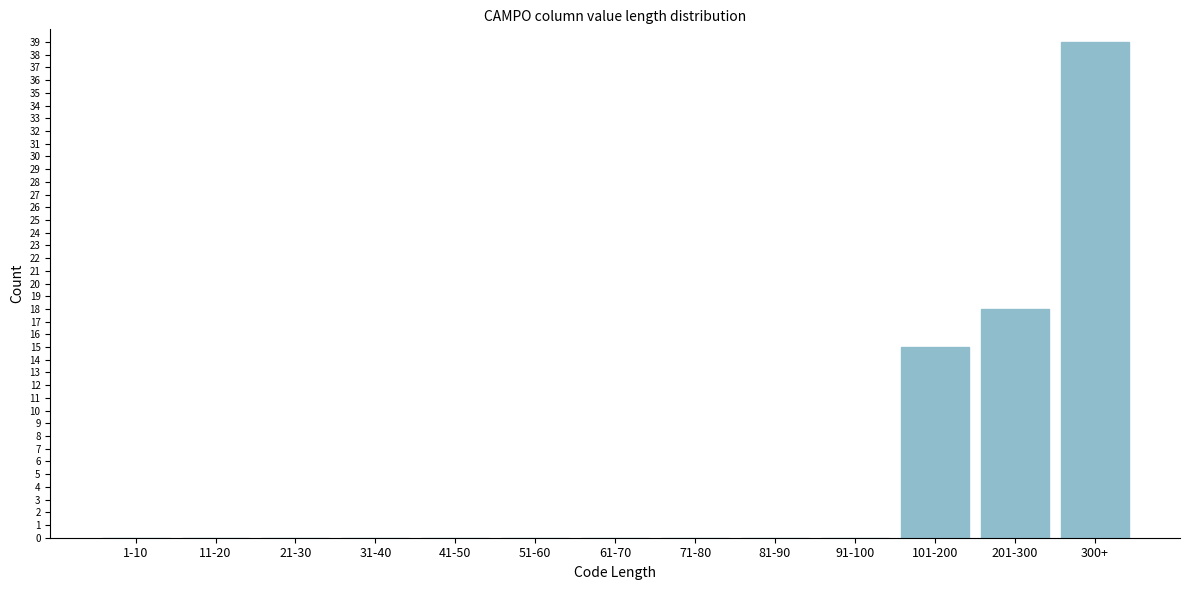

Reading left to right, what are all the values shown in this chart?

1-10=0	11-20=0	21-30=0	31-40=0	41-50=0	51-60=0	61-70=0	71-80=0	81-90=0	91-100=0	101-200=15	201-300=18	300+=39